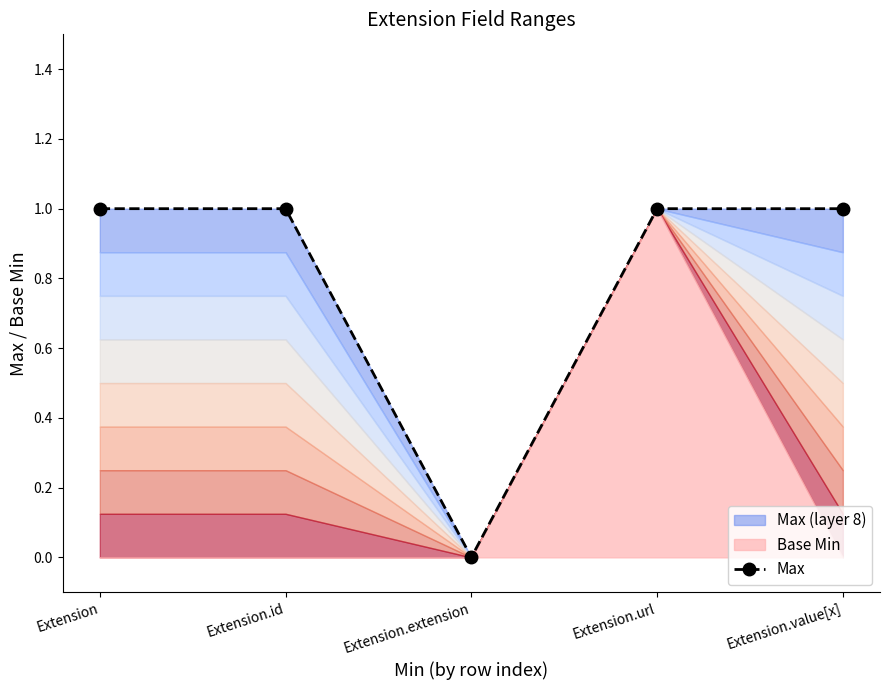

What is the change in value from Extension.id to Extension.extension?

-1